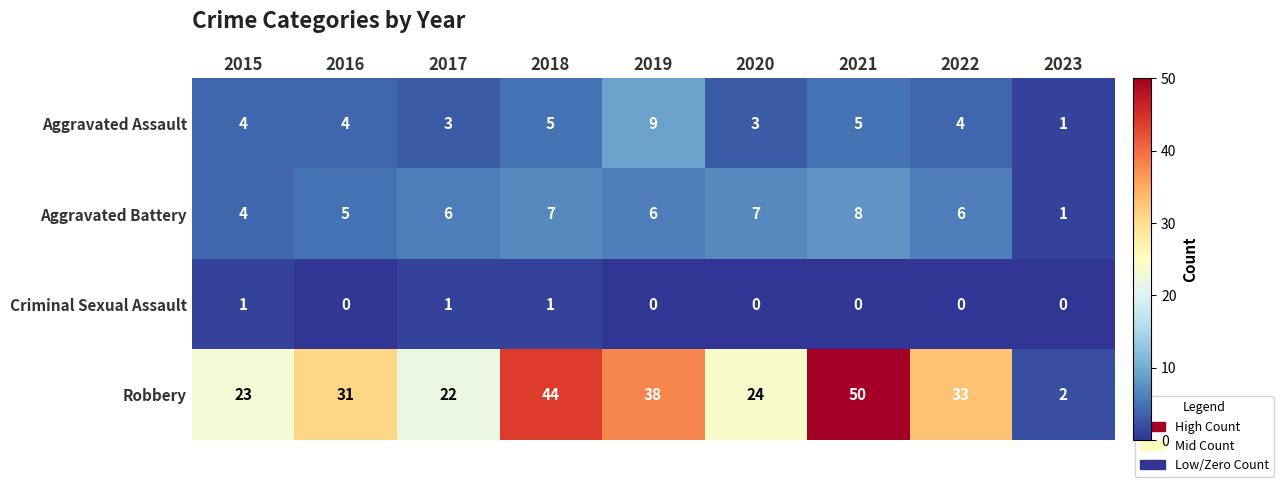

How many data points does each series have?

9